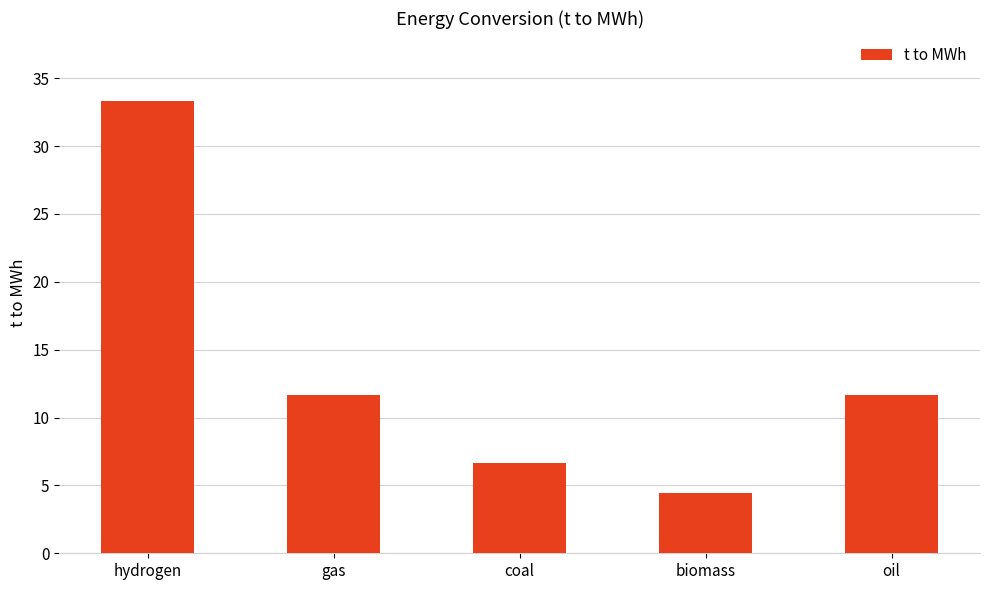

What is the difference between the second highest and second lowest values?

5.0